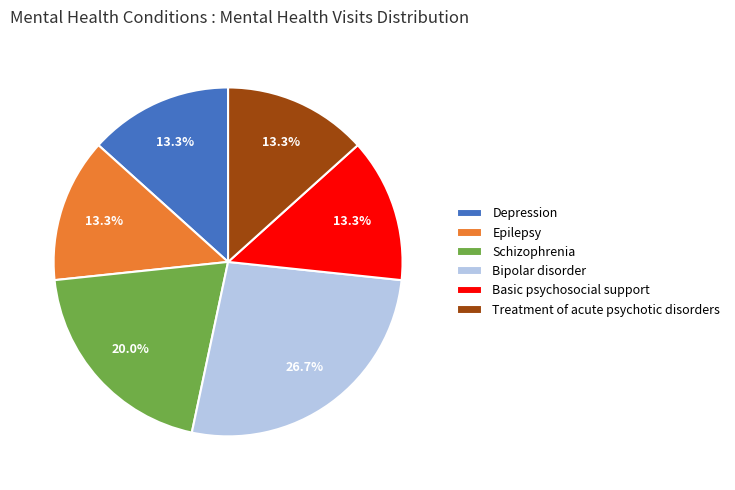

Which category has the biggest portion of the pie?

Bipolar disorder